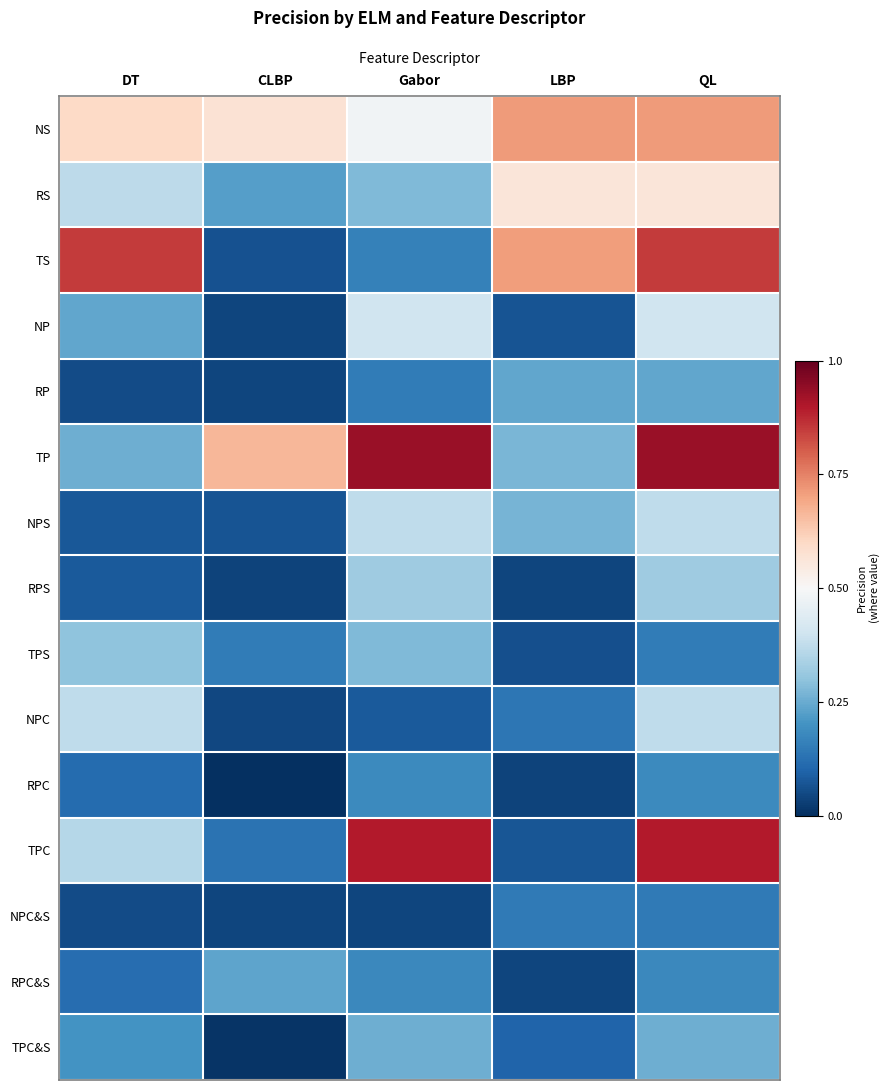

Reading left to right, extract all data points from this chart.

NS: DT=0.6	CLBP=0.6	Gabor=0.5	LBP=0.7	QL=0.7
RS: DT=0.4	CLBP=0.2	Gabor=0.3	LBP=0.6	QL=0.6
TS: DT=0.8	CLBP=0.1	Gabor=0.2	LBP=0.7	QL=0.8
NP: DT=0.2	CLBP=0.0	Gabor=0.4	LBP=0.1	QL=0.4
RP: DT=0.1	CLBP=0.0	Gabor=0.1	LBP=0.2	QL=0.2
TP: DT=0.3	CLBP=0.7	Gabor=0.9	LBP=0.3	QL=0.9
NPS: DT=0.1	CLBP=0.1	Gabor=0.4	LBP=0.3	QL=0.4
RPS: DT=0.1	CLBP=0.0	Gabor=0.3	LBP=0.0	QL=0.3
TPS: DT=0.3	CLBP=0.2	Gabor=0.3	LBP=0.1	QL=0.2
NPC: DT=0.4	CLBP=0.0	Gabor=0.1	LBP=0.1	QL=0.4
RPC: DT=0.1	CLBP=0.0	Gabor=0.2	LBP=0.0	QL=0.2
TPC: DT=0.4	CLBP=0.1	Gabor=0.9	LBP=0.1	QL=0.9
NPC&S: DT=0.1	CLBP=0.0	Gabor=0.0	LBP=0.1	QL=0.1
RPC&S: DT=0.1	CLBP=0.2	Gabor=0.2	LBP=0.0	QL=0.2
TPC&S: DT=0.2	CLBP=0.0	Gabor=0.3	LBP=0.1	QL=0.3